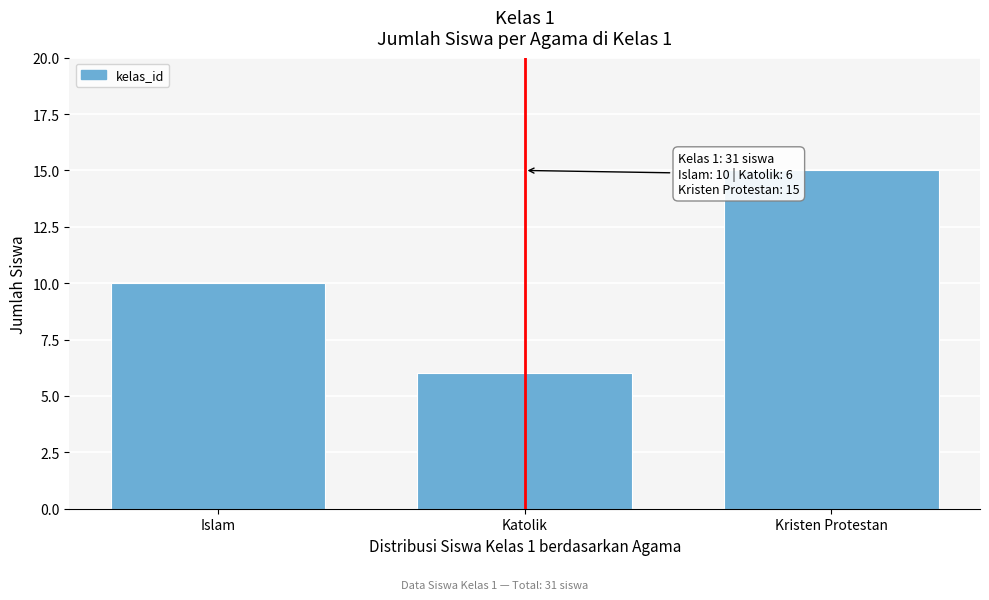

Reading right to left, what are all the values shown in this chart?

15	6	10